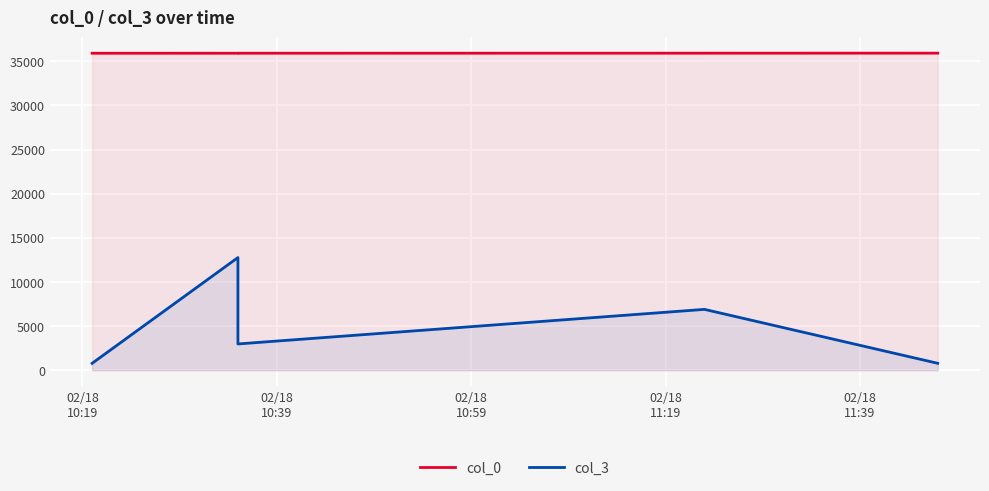

How many interior local valleys does the col_3 series have?

1